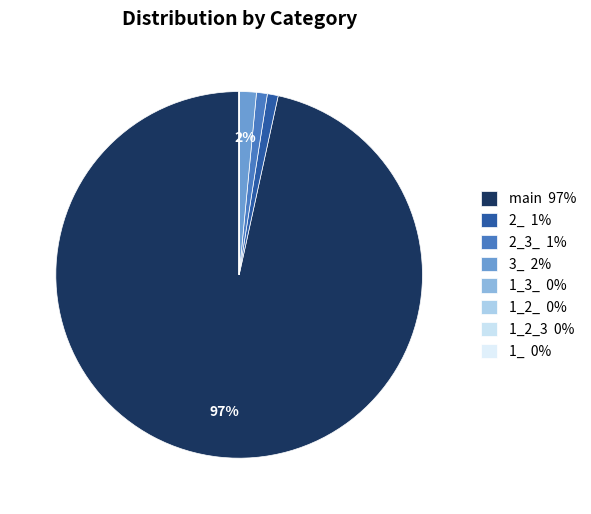

What is the majority slice?

main 97%